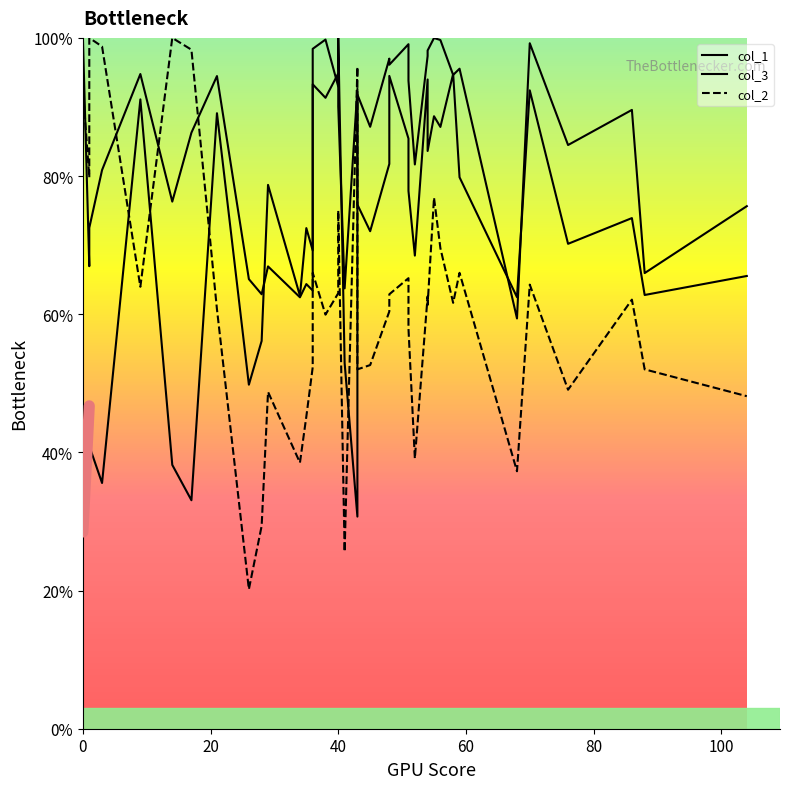

What is the maximum value for col_3?

100.0